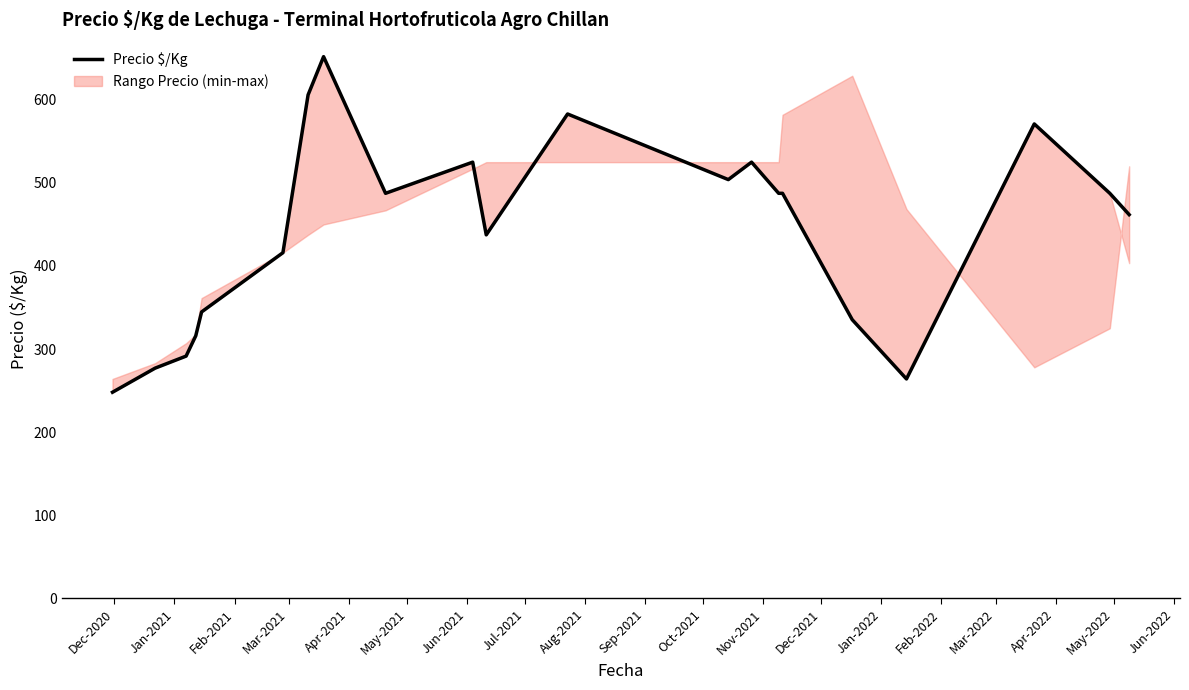

Reading right to left, transcribe all the data shown in this chart.

461.8	487.5	571.0	264.0	335.3	487.5	487.5	525.0	504.0	583.0	437.5	525.0	487.5	652.0	606.0	416.0	344.7	316.0	291.5	277.0	248.0